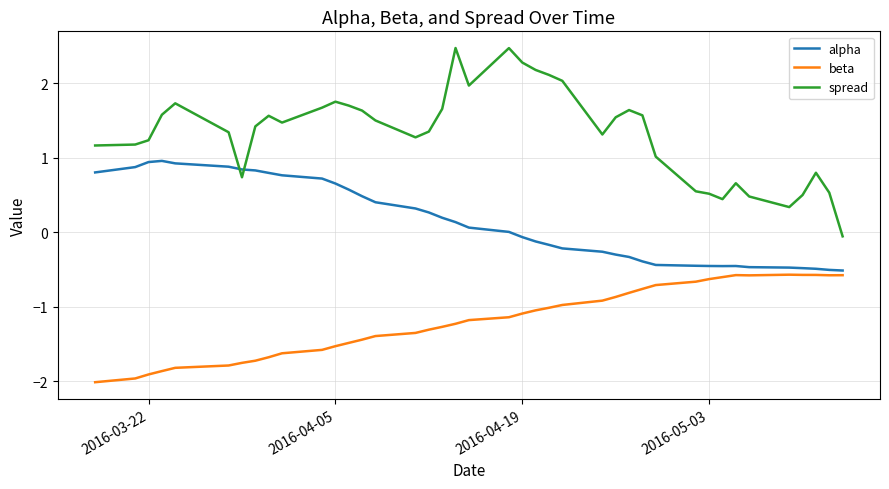

What is the minimum value for beta?

-2.0